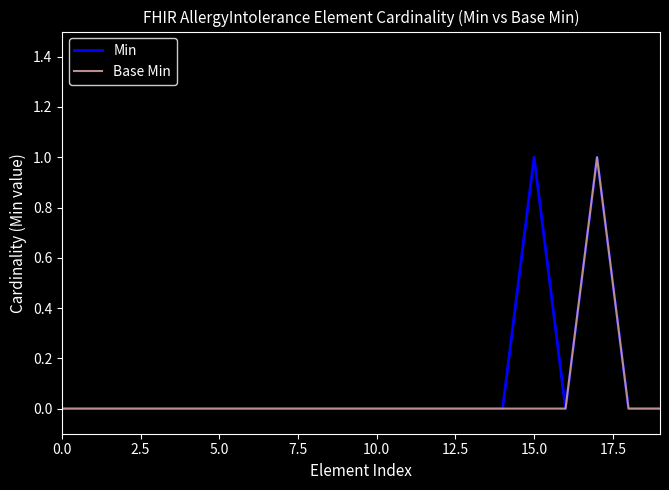

True or false: Min and Base Min cross at least once.

False